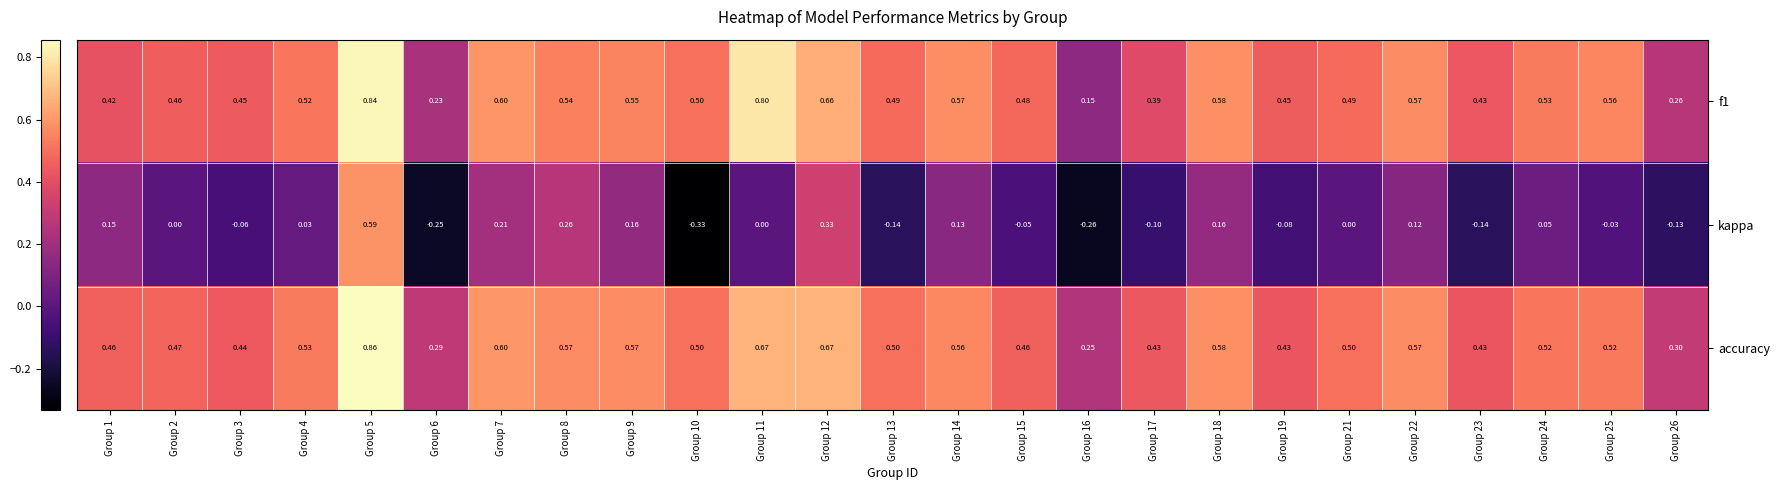

At how many categories does at least one series exceed 0?

25